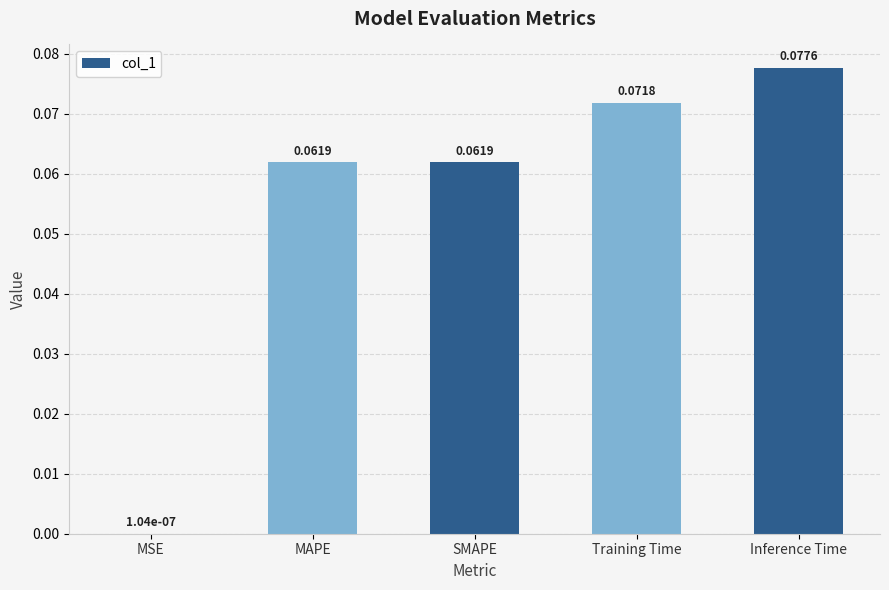

How many data points does each series have?

5